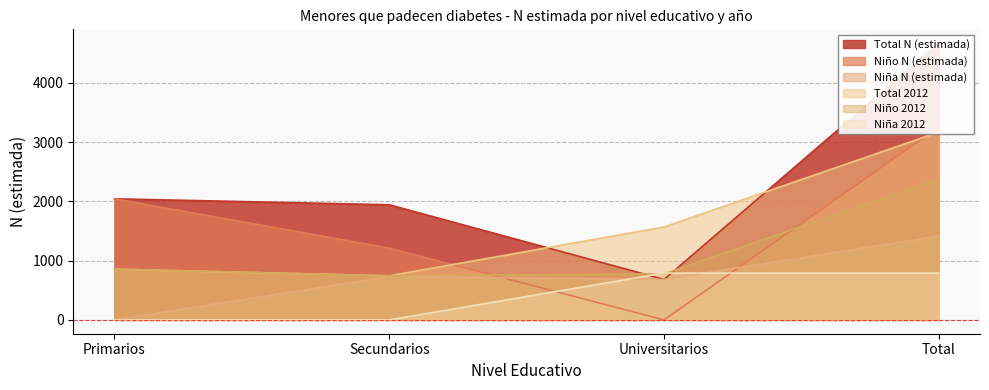

In Total N (estimada), how many points are lower than both neighbors (excluding endpoints)?

1